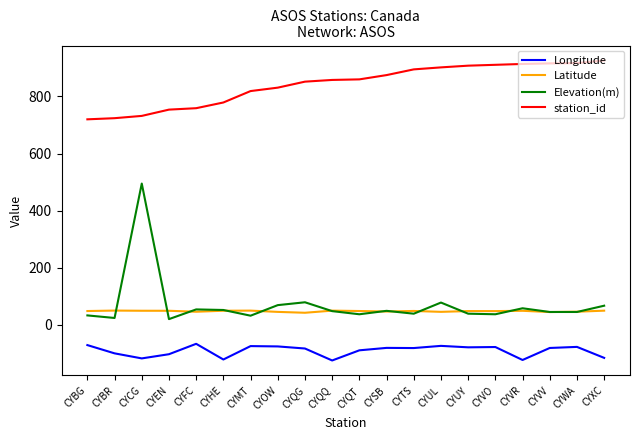

The Longitude series shows -32.6 at CYBR. True or false?

False